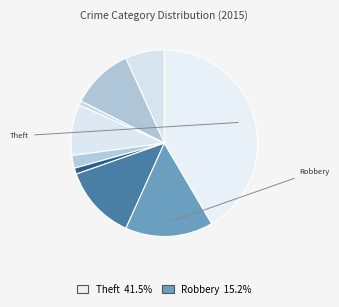

How many slices are in this pie chart?

9